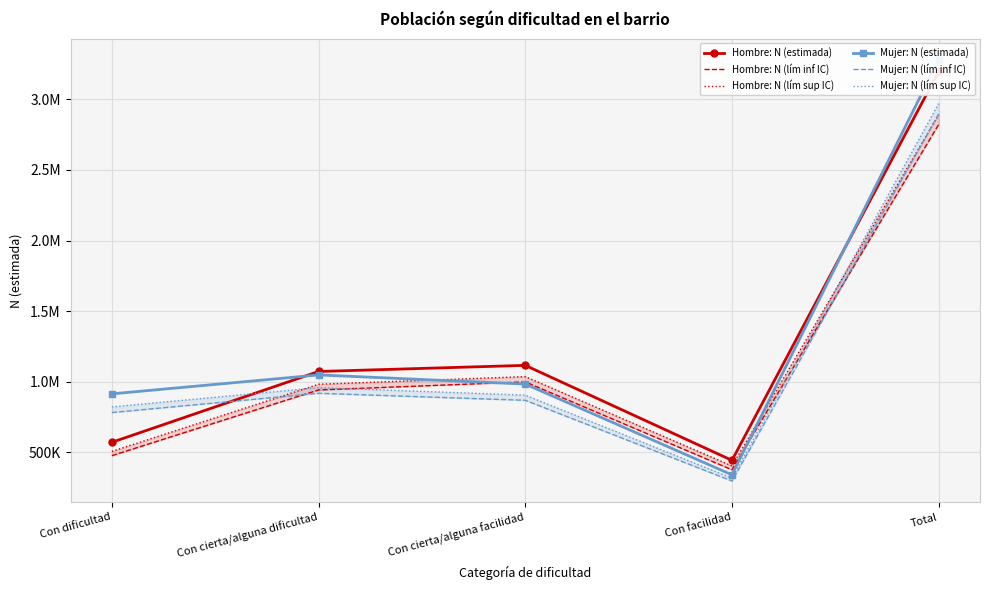

At how many categories does at least one series exceed 1057745?

3